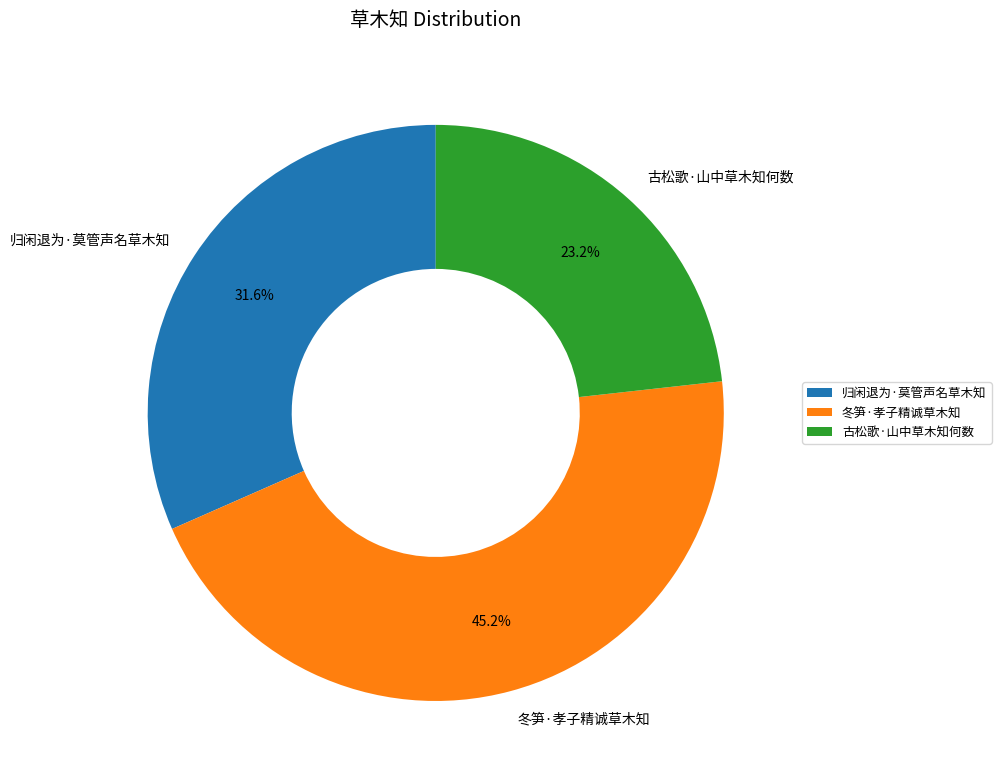

Is 古松歌·山中草木知何数 the majority of the pie?

No